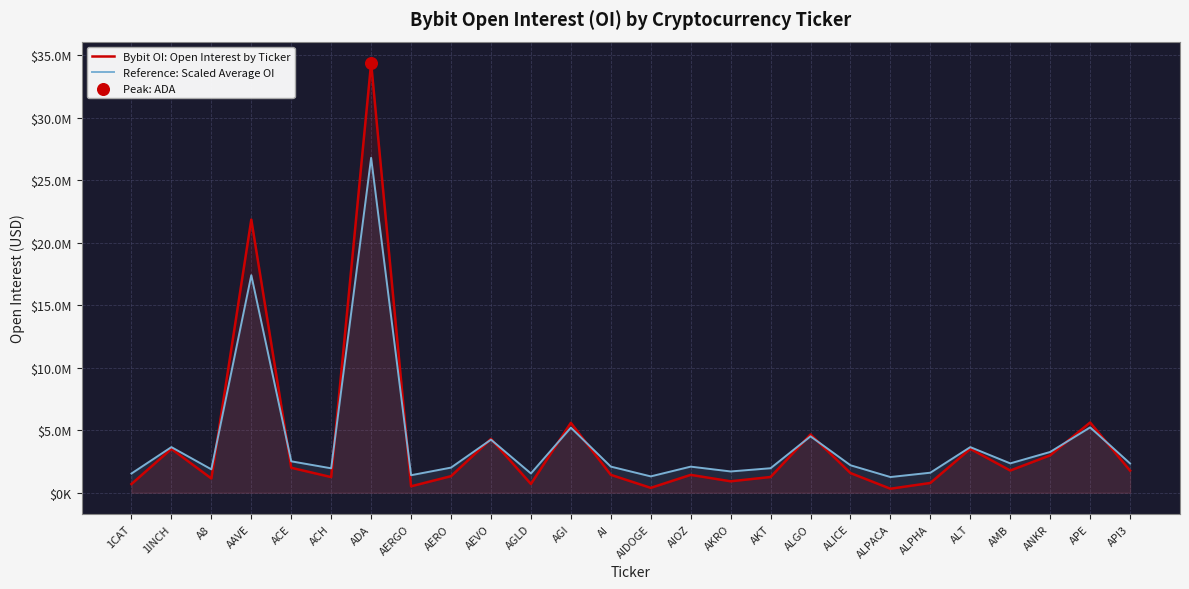

Which series has the largest Y range (max minus min)?

Bybit OI: Open Interest by Ticker